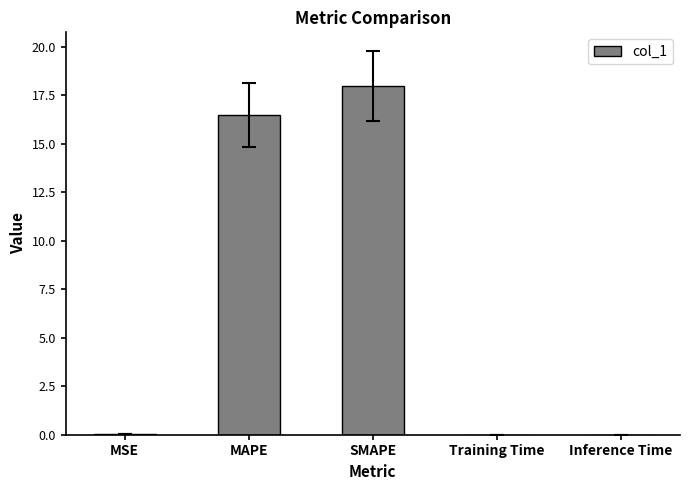

The chart shows a value of 18.0 at SMAPE. True or false?

True